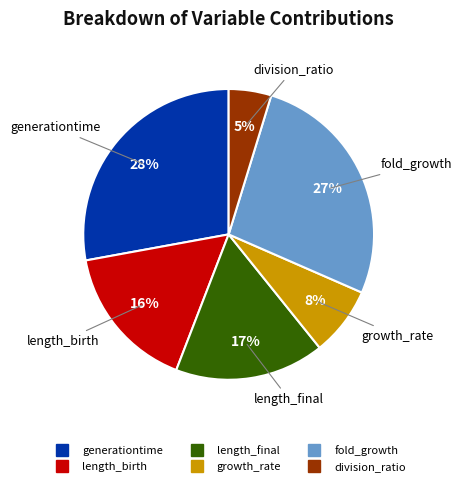

To the nearest percent, what portion does growth_rate represent?

8%